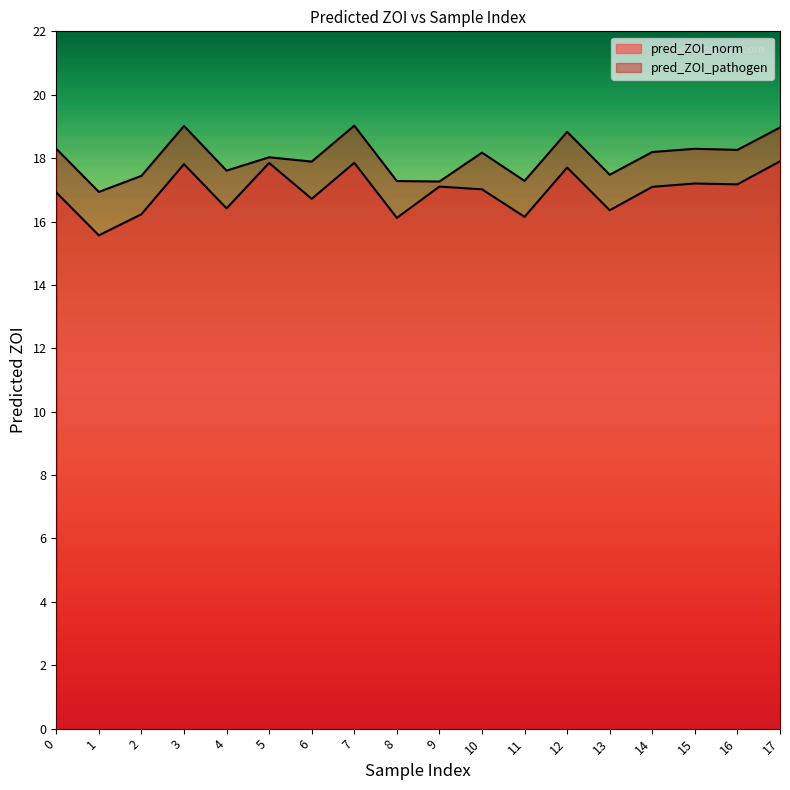

Reading left to right, extract all data points from this chart.

pred_ZOI_norm: 16.9	15.6	16.2	17.8	16.4	17.8	16.7	17.9	16.1	17.1	17.0	16.1	17.7	16.4	17.1	17.2	17.2	17.9
pred_ZOI_pathogen: 18.3	16.9	17.4	19.0	17.6	18.0	17.9	19.0	17.3	17.3	18.2	17.3	18.8	17.5	18.2	18.3	18.3	19.0